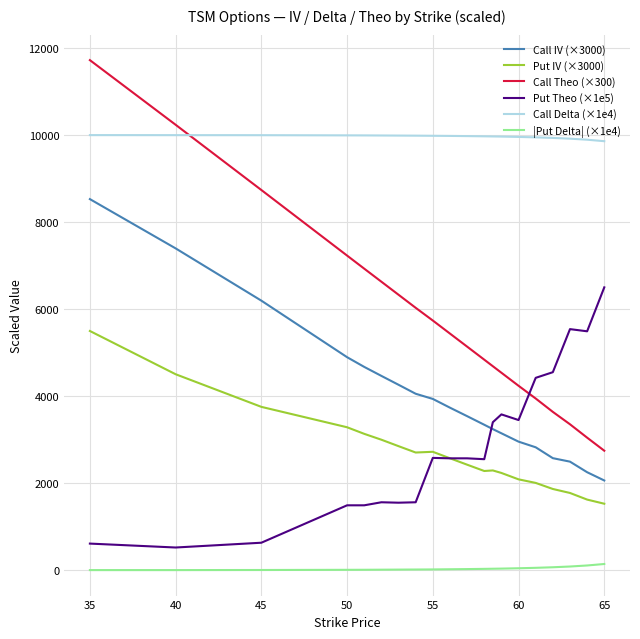

Which series has the largest total across all categories?

Call Delta (×1e4)